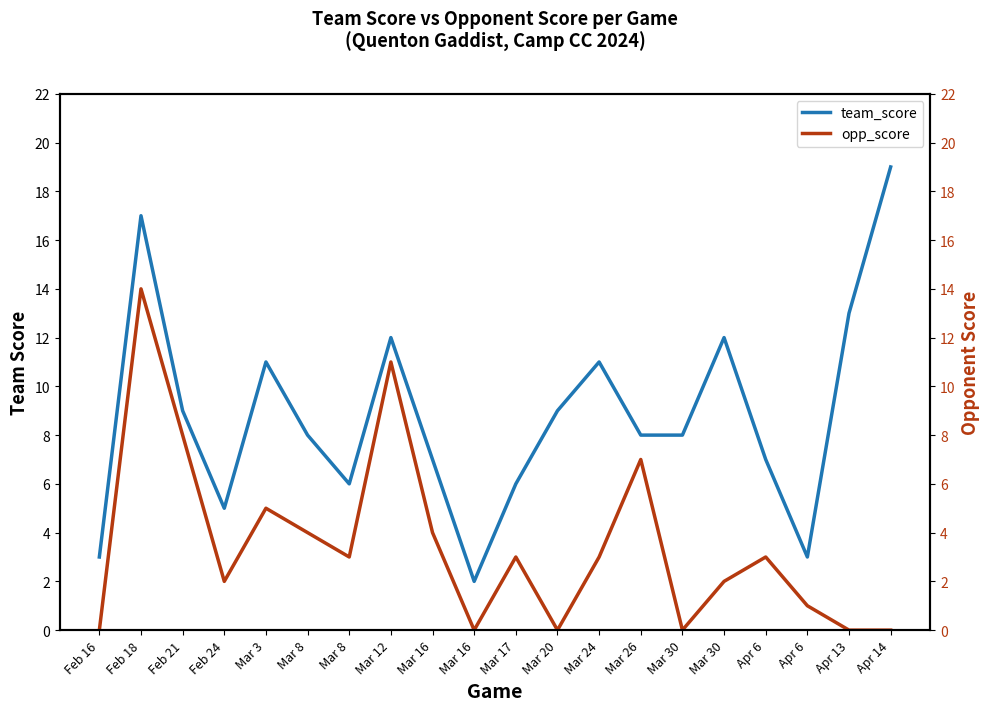

Where is team_score nearest to the value 10?

Feb 21